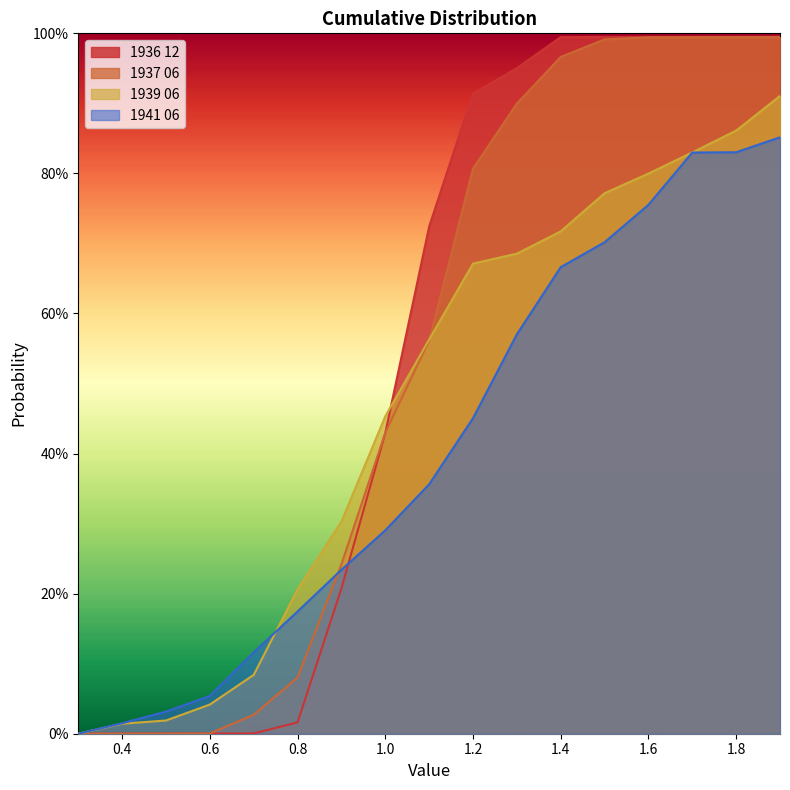

Between 0.6 and 1.9, which series saw the biggest shift?

1936 12